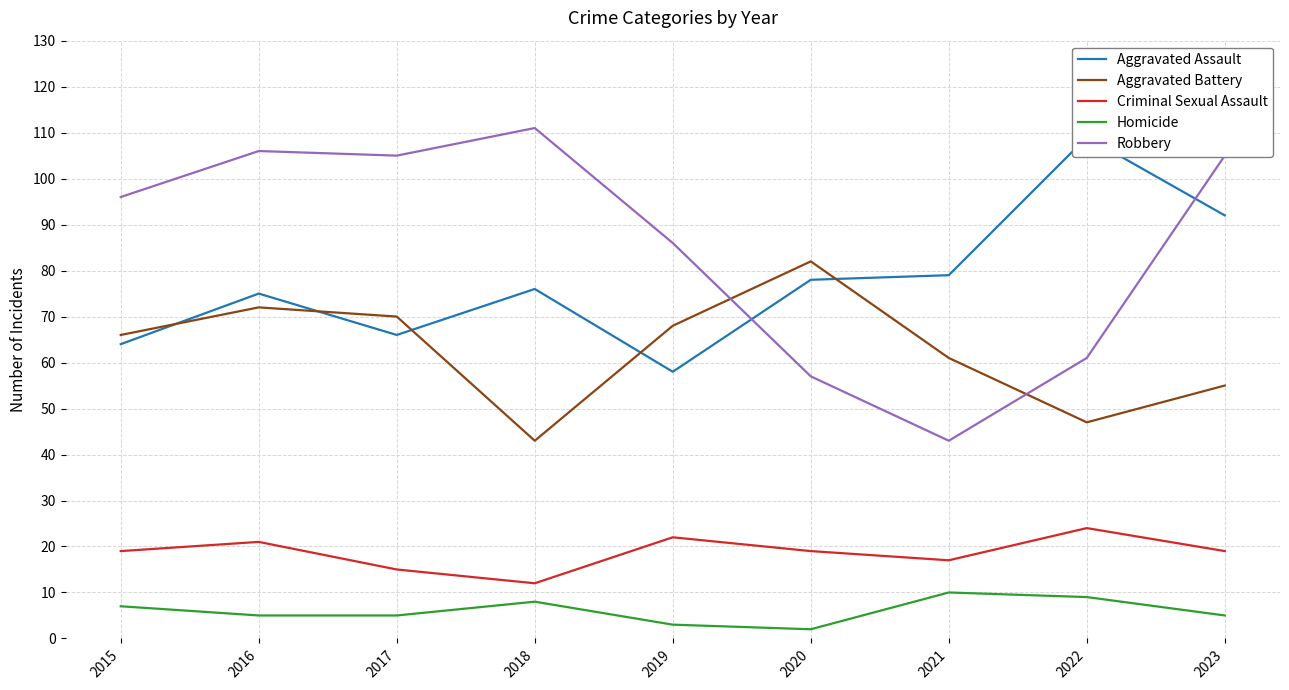

In Criminal Sexual Assault, how many points are lower than both neighbors (excluding endpoints)?

2